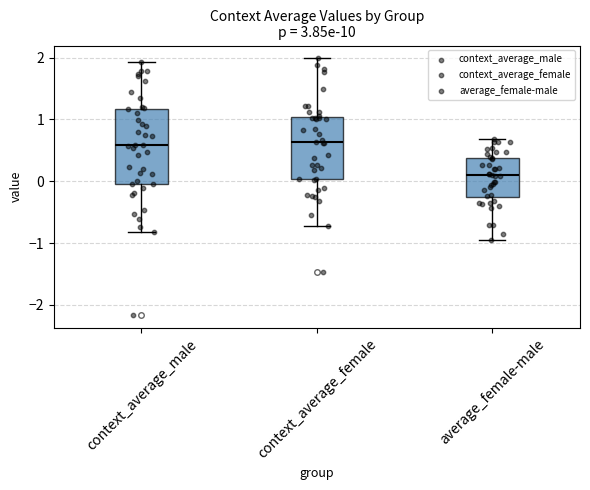

Reading left to right, transcribe this box plot: for each box, give where its median line is, the range the box spans, and where its two whiskers end, as read against the y-axis. The values are not printed on the chart, so give them approximately, as read against the axis.

context_average_male: median 0.6, box 0.0 to 1.2, whiskers -0.8 to 1.9
context_average_female: median 0.6, box 0.0 to 1.0, whiskers -0.7 to 2.0
average_female-male: median 0.1, box -0.3 to 0.4, whiskers -1.0 to 0.7